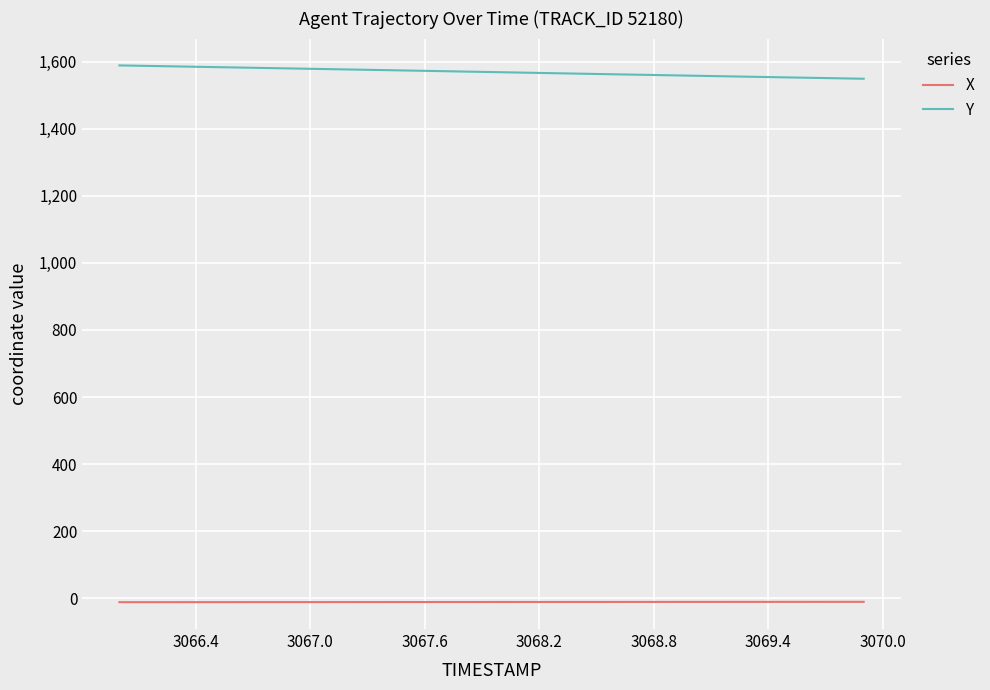

Which series has the largest total across all categories?

Y